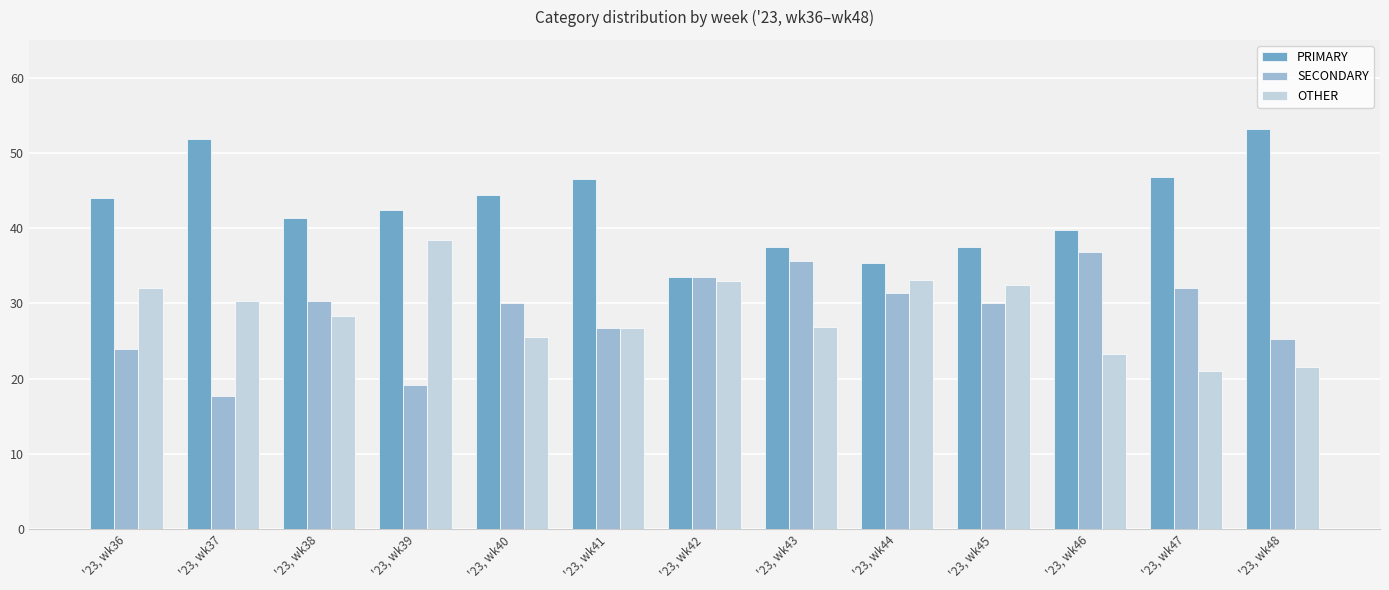

Rank the series at '23, wk40 from highest to lowest value.

PRIMARY, SECONDARY, OTHER